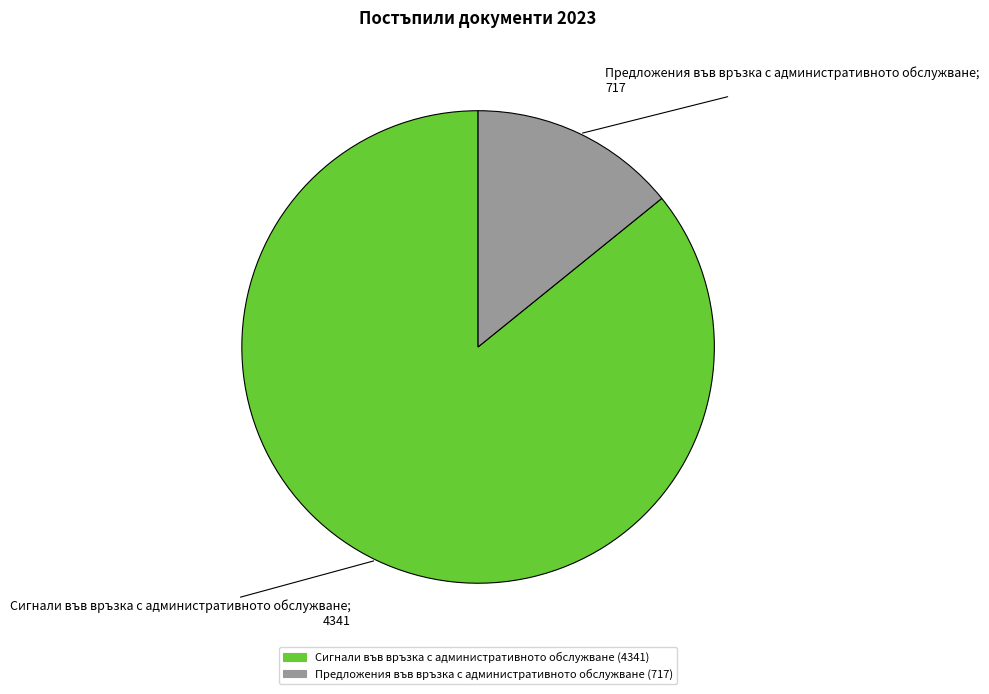

Is the sum of Сигнали във връзка с административното обслужване and Предложения във връзка с административното обслужване greater than half?

Yes